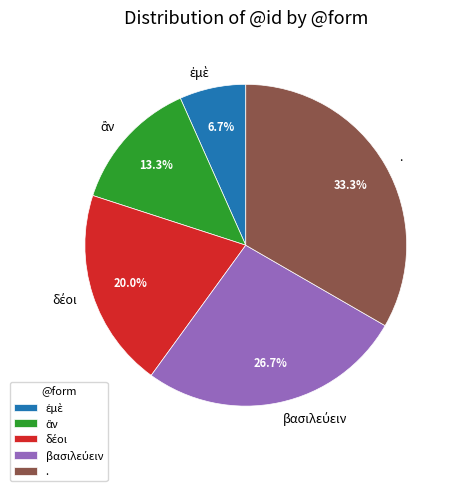

Which slice is the largest?

.